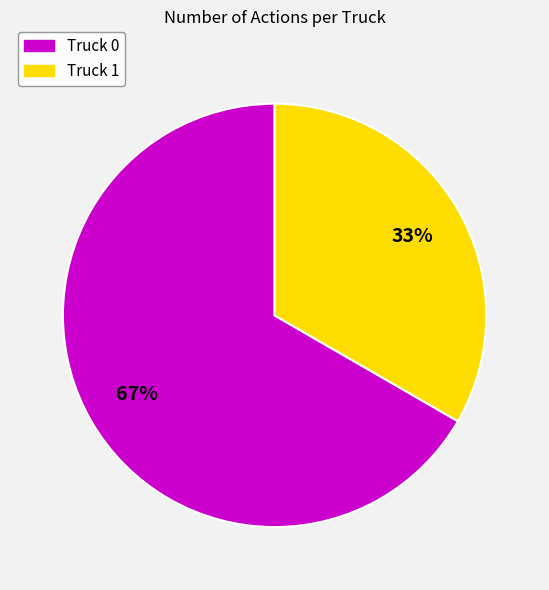

To the nearest percent, what is the combined percentage of Truck 0 and Truck 1?

100%